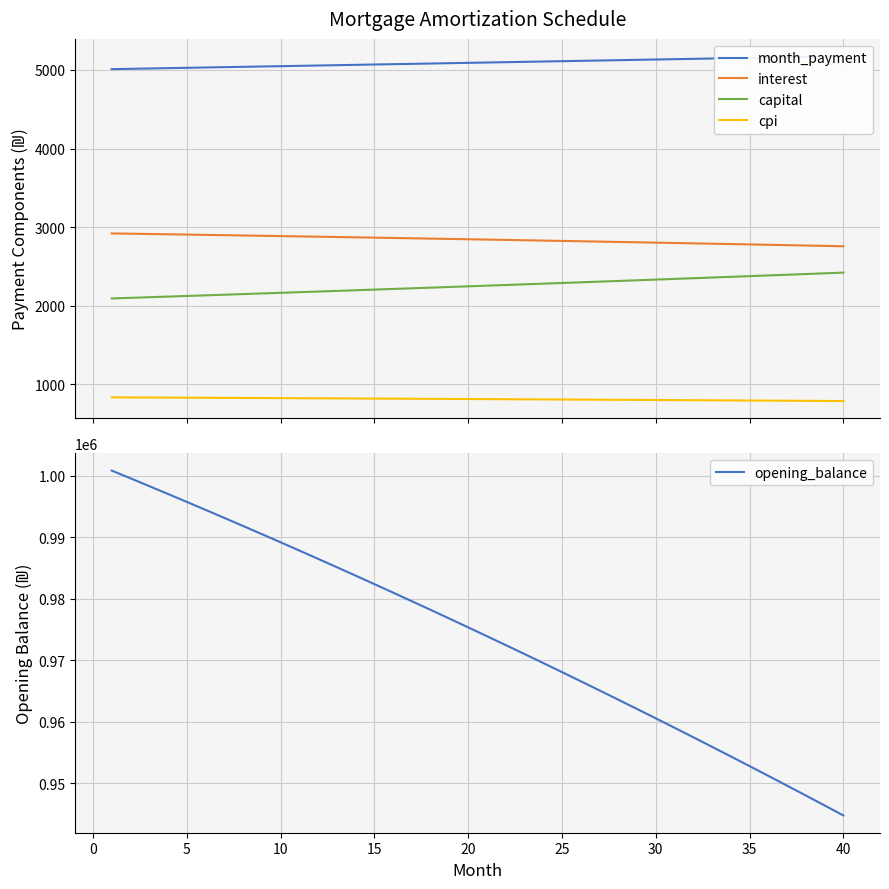

True or false: cpi and interest cross at least once.

False